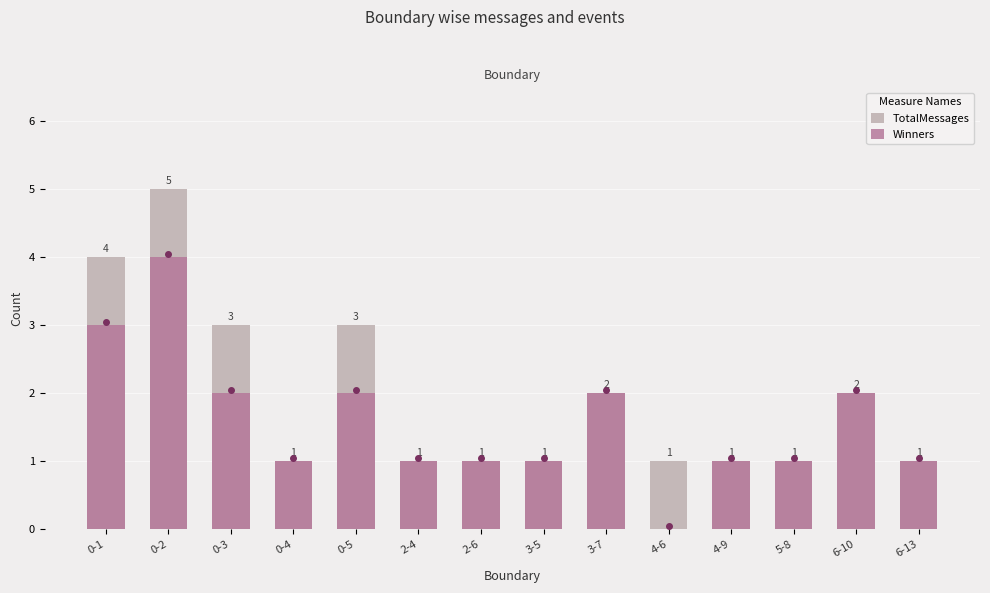

What is the lowest value of the TotalMessages series?

1